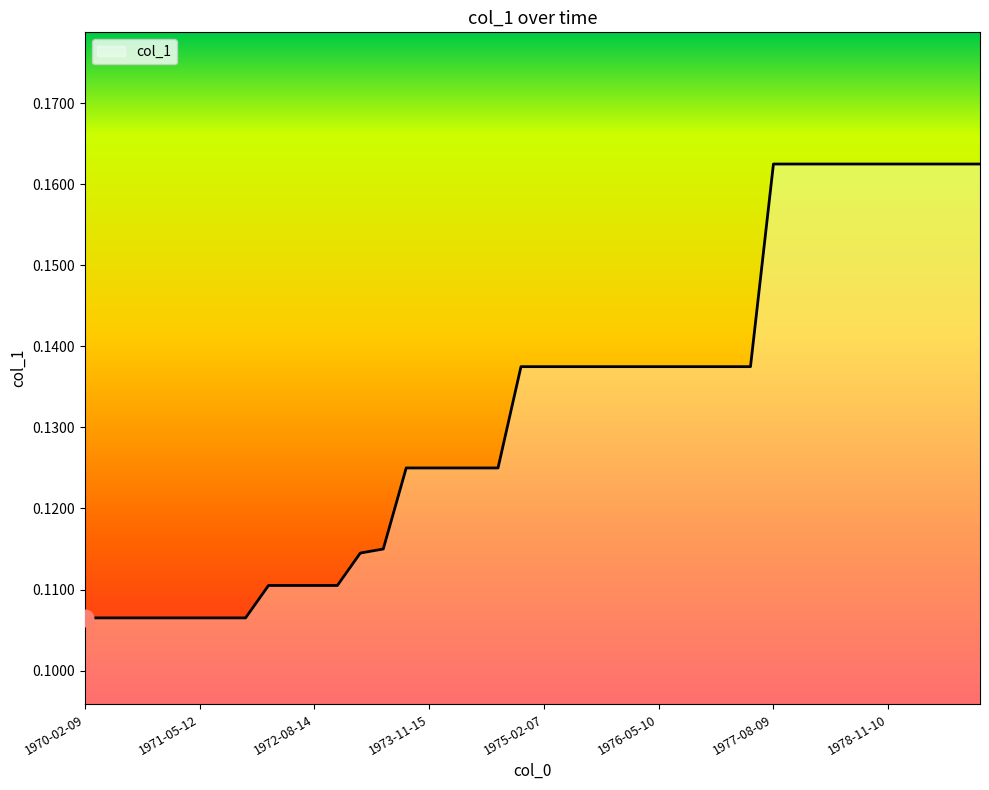

What is the label of the 21st point from the left?

1975-02-07